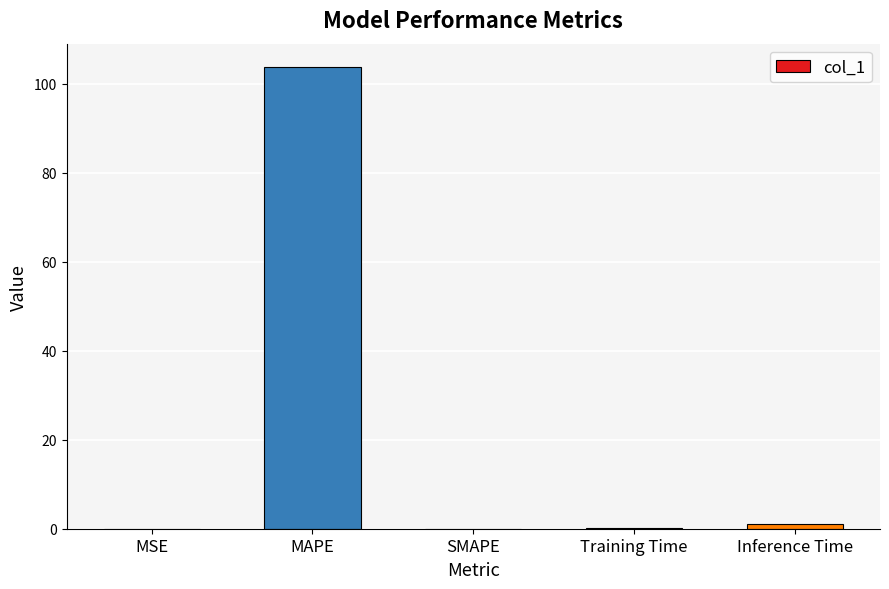

Which label corresponds to the largest value in the chart?

MAPE